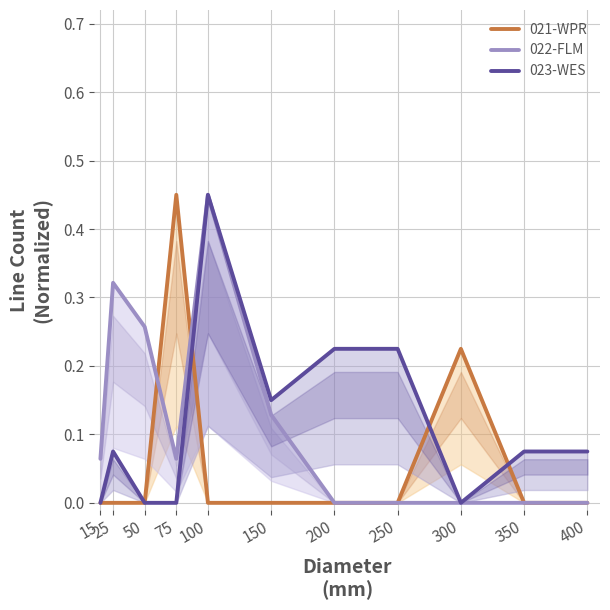

What is the difference between the second highest and second lowest values in the 022-FLM series?

0.3